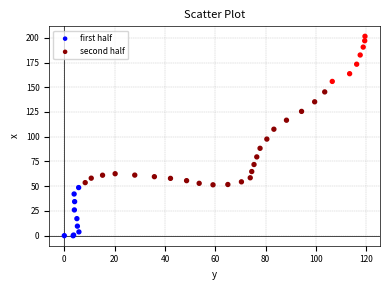

What are all the series names shown in the legend?

first half, second half